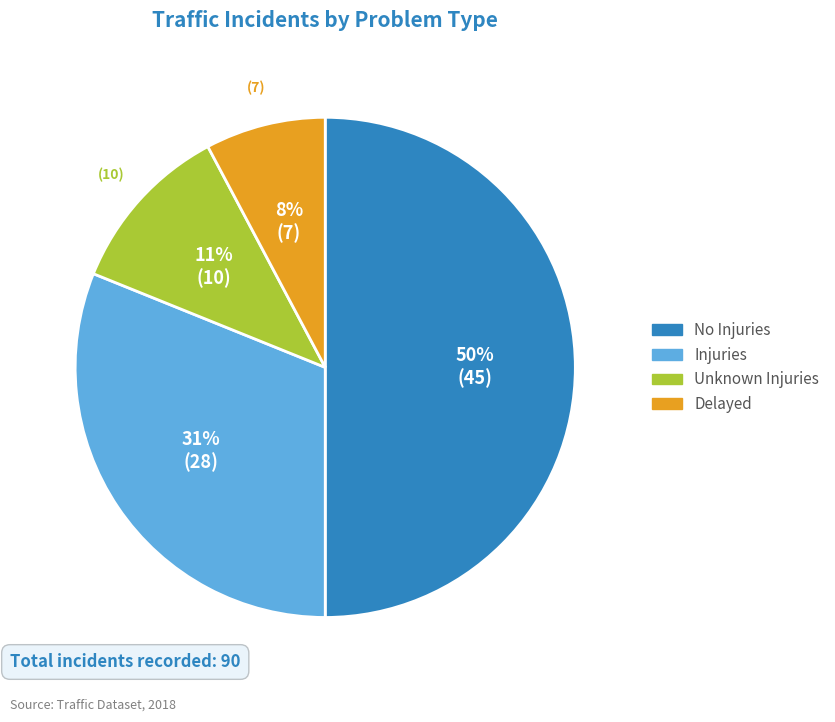

Does Injuries account for over 50% of the chart?

No